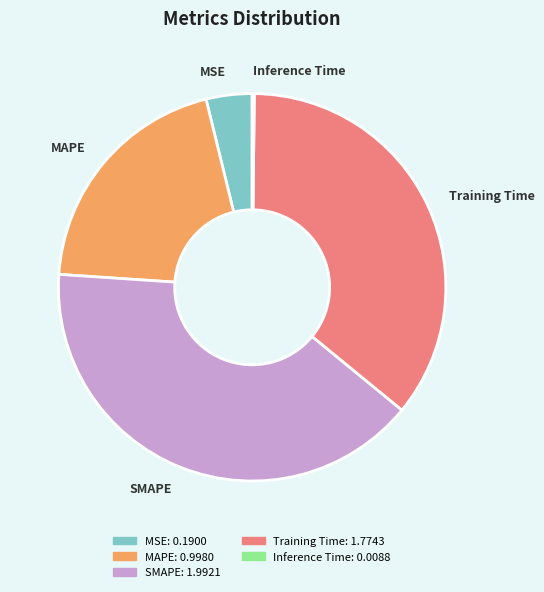

Combined, do SMAPE and MSE account for over 50%?

No